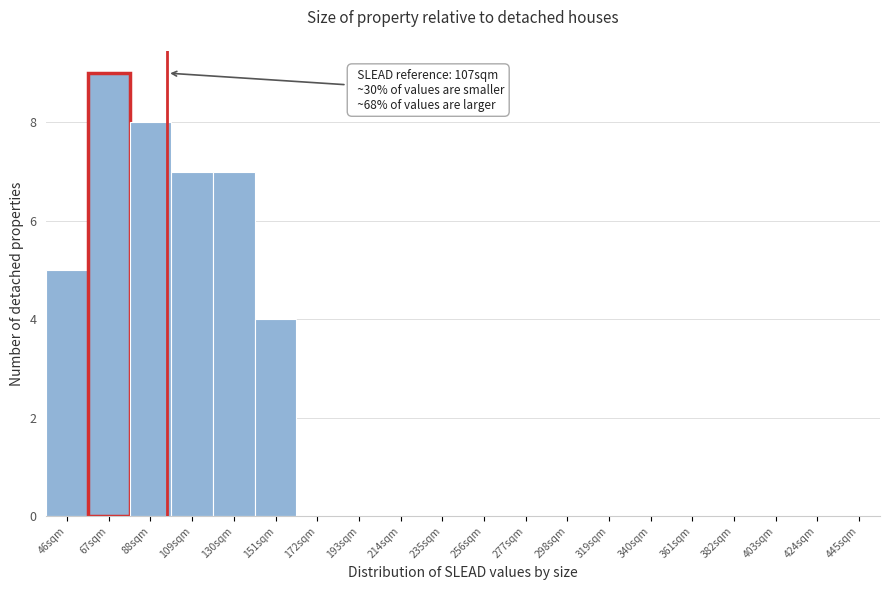

Reading right to left, extract all data points from this chart.

445sqm=0	424sqm=0	403sqm=0	382sqm=0	361sqm=0	340sqm=0	319sqm=0	298sqm=0	277sqm=0	256sqm=0	235sqm=0	214sqm=0	193sqm=0	172sqm=0	151sqm=4	130sqm=7	109sqm=7	88sqm=8	67sqm=9	46sqm=5